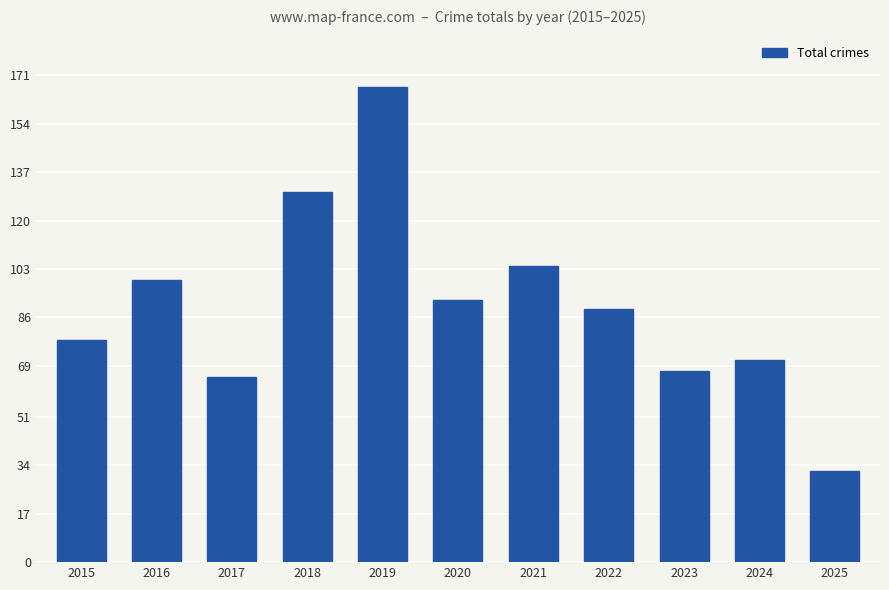

What is the value of the 6th bar from the left?

92